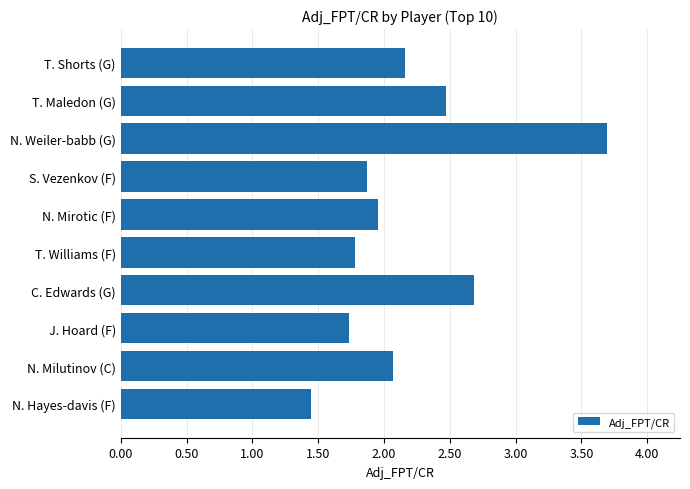

Approximately how many times larger is the value at S. Vezenkov (F) compared to N. Mirotic (F)?

1.0